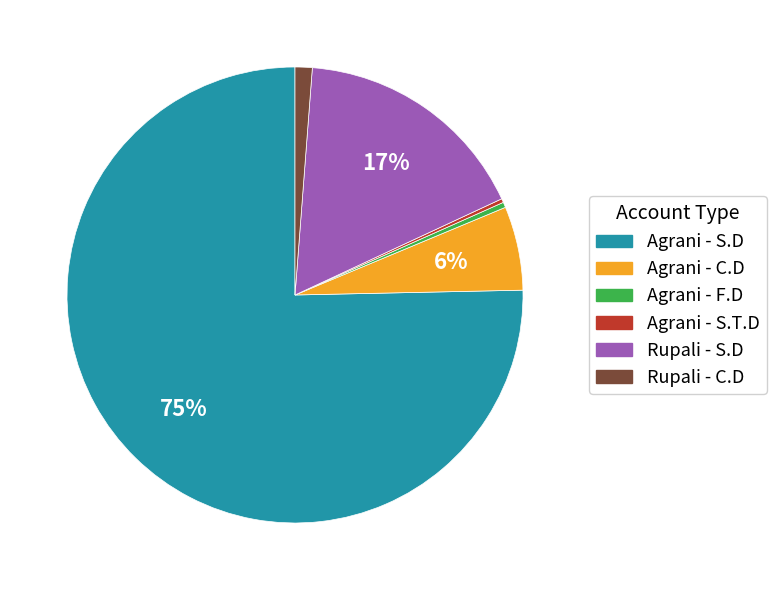

To the nearest percent, what is the average slice percentage?

17%